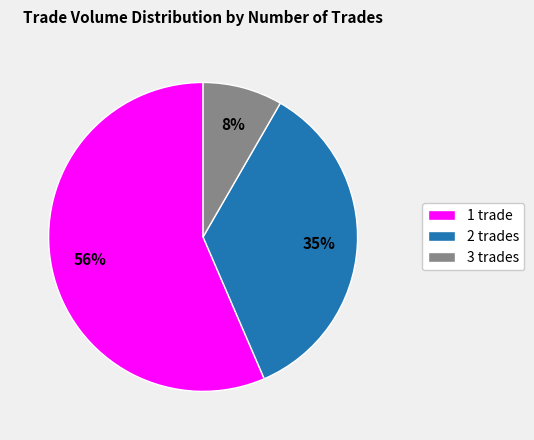

How many slices are in this pie chart?

3